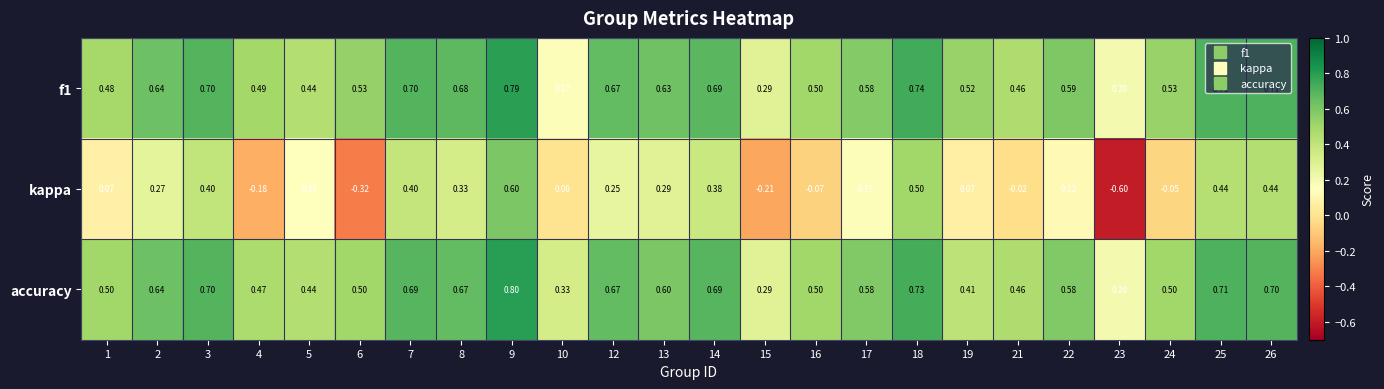

Between 13 and 19, which series saw the biggest shift?

kappa